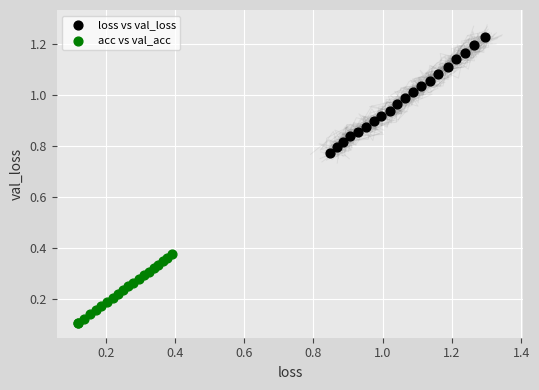

Which series contains the lowest Y value?

acc vs val_acc